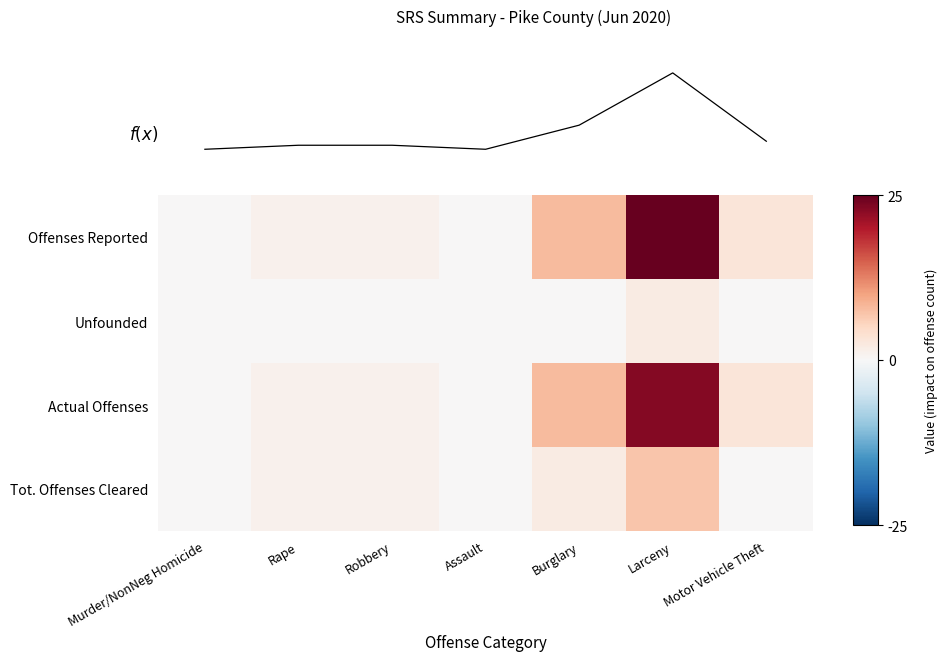

How many values in the Offenses Reported series exceed 1?

3